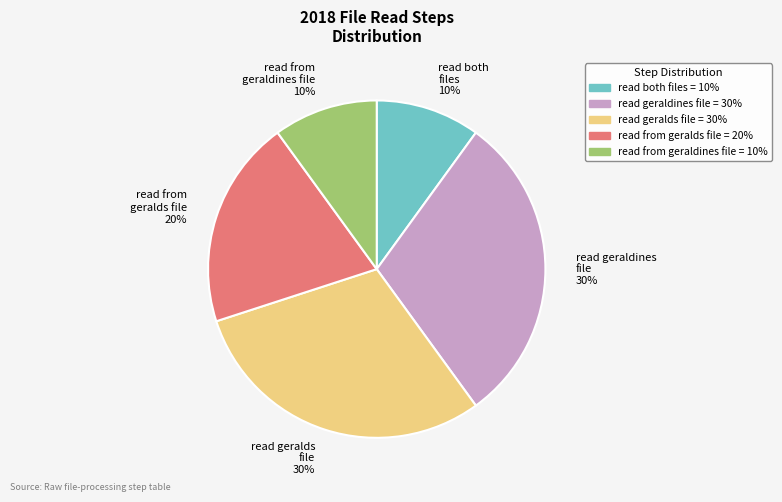

Is read from geralds file the majority of the pie?

No